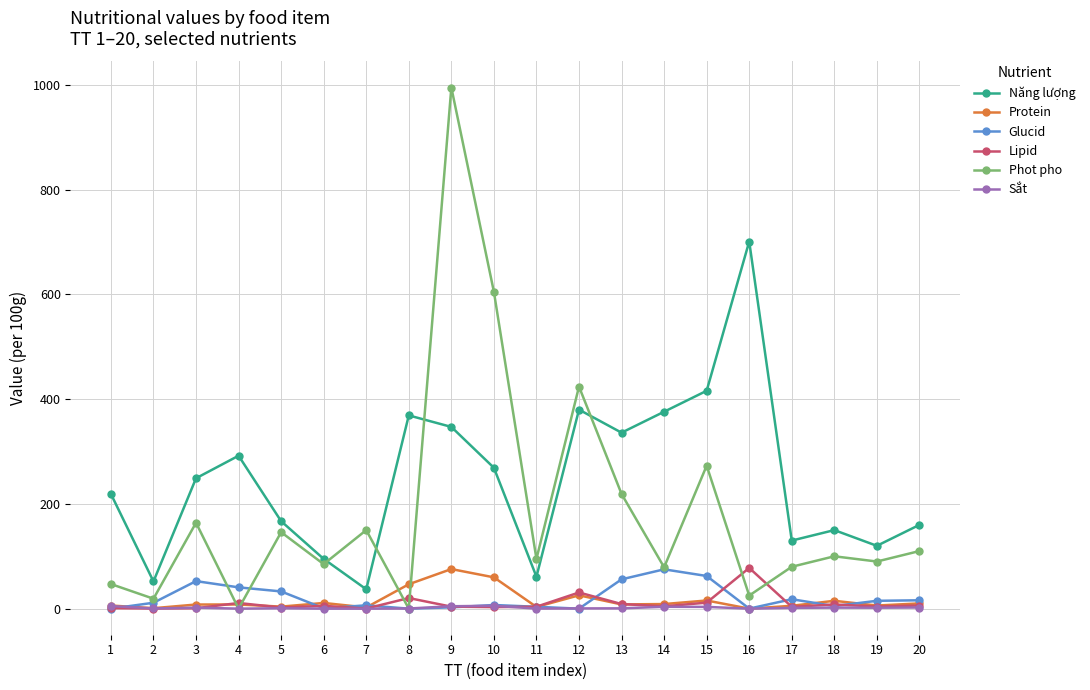

True or false: Năng lượng has more than 1 points higher than both neighbors.

True